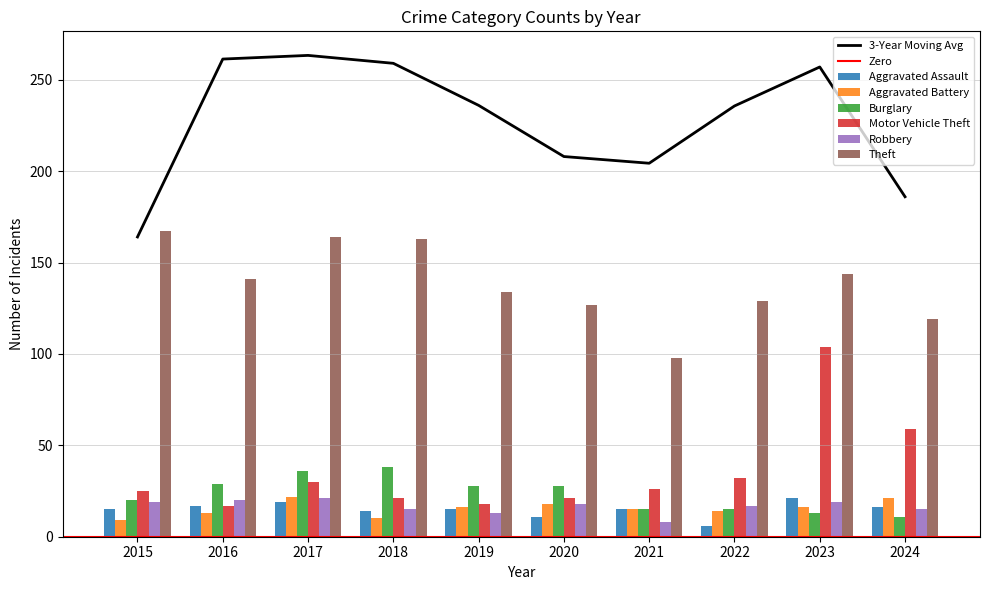

The Theft series shows 178 at 2024. True or false?

False